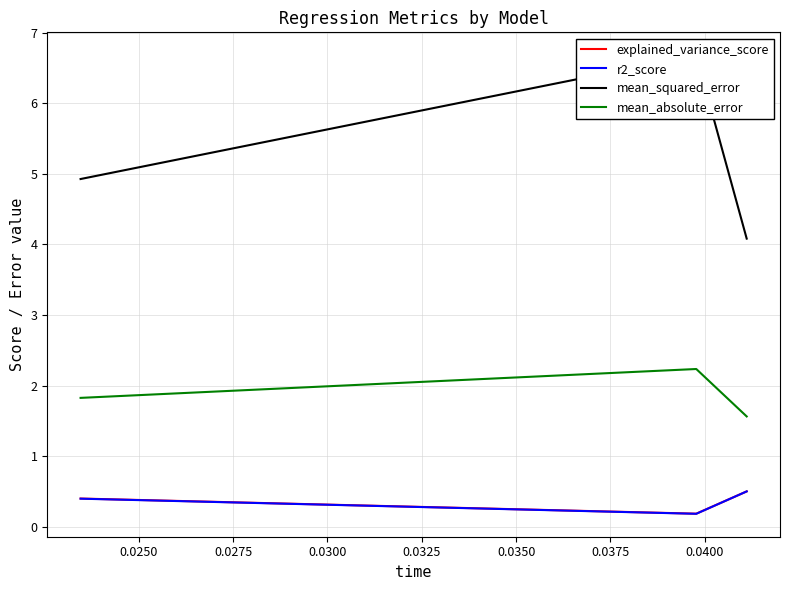

What is the difference between the maximum and minimum values in the r2_score series?

0.3